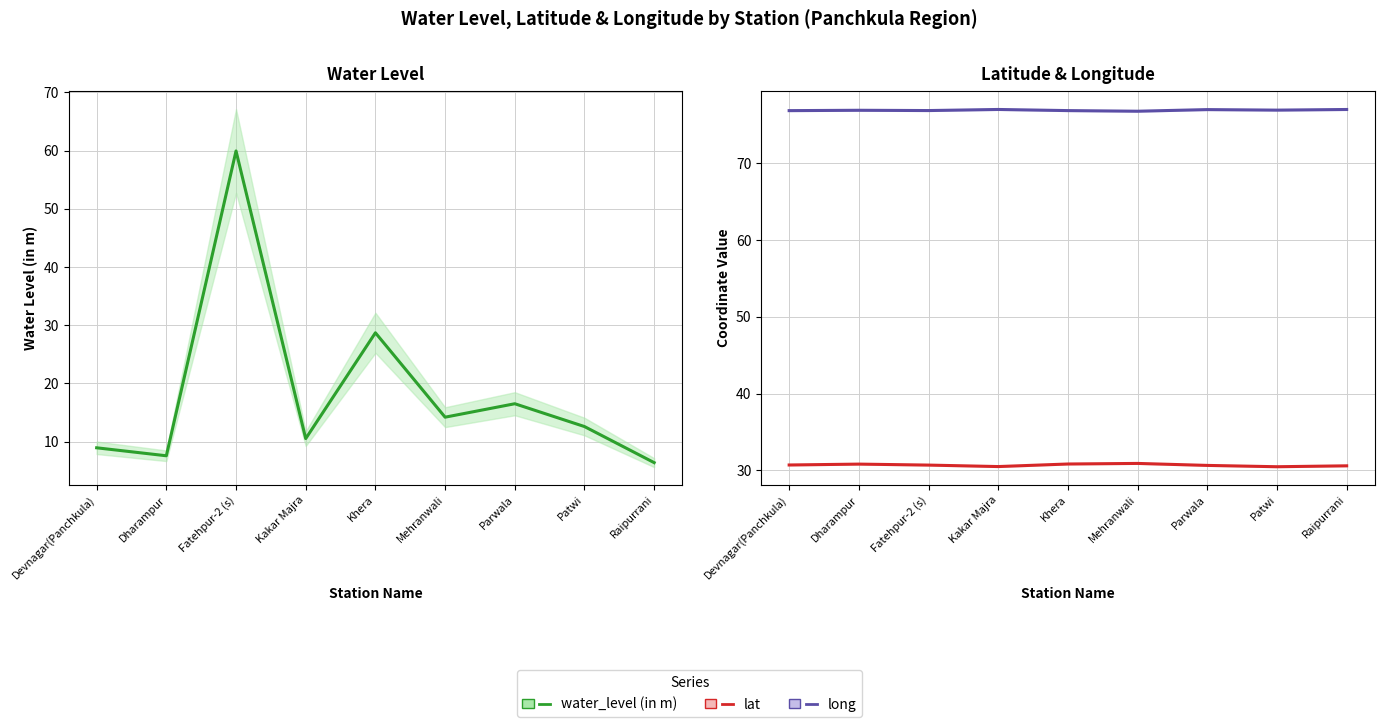

What is the spread (max minus min) of values at Parwala?

60.5